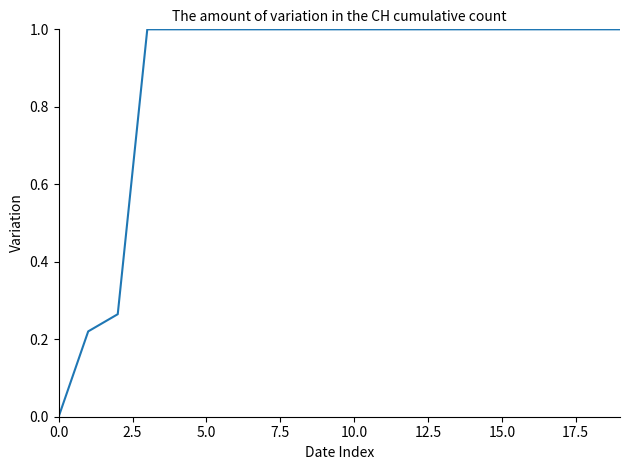

The value at 0.0 is 0.0. True or false?

True